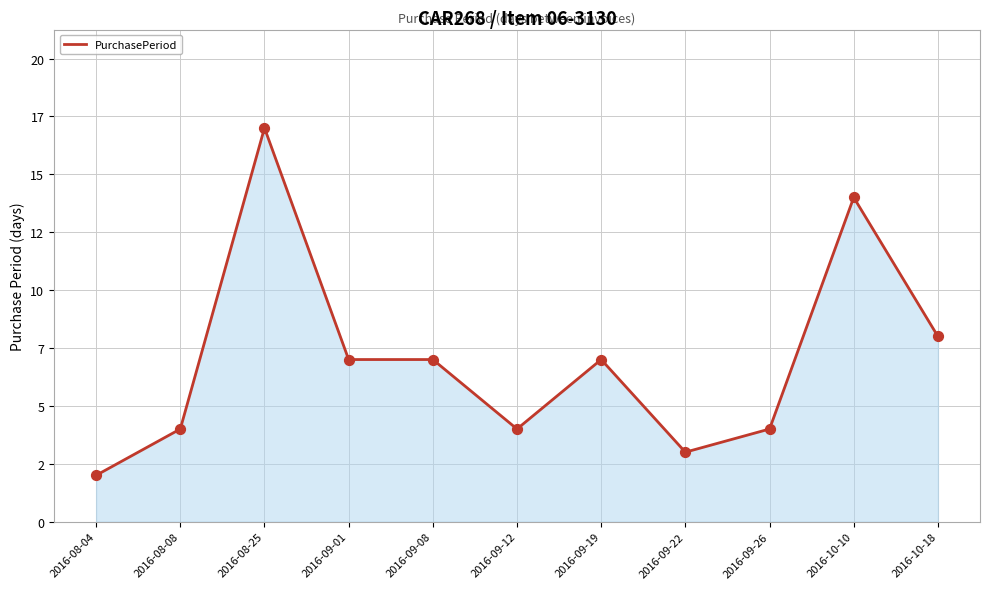

Which has a higher value, 2016-09-08 or 2016-10-10?

2016-10-10